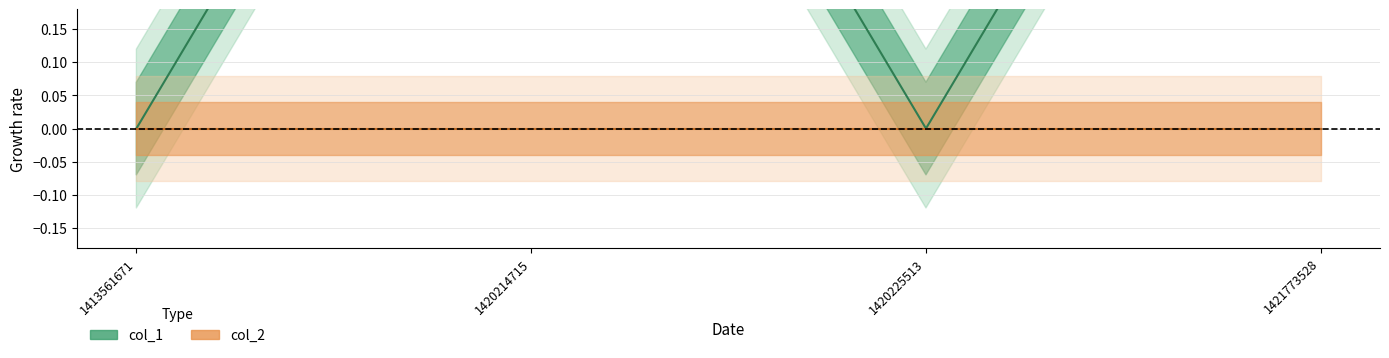

What is the difference between the maximum and second lowest values?

1